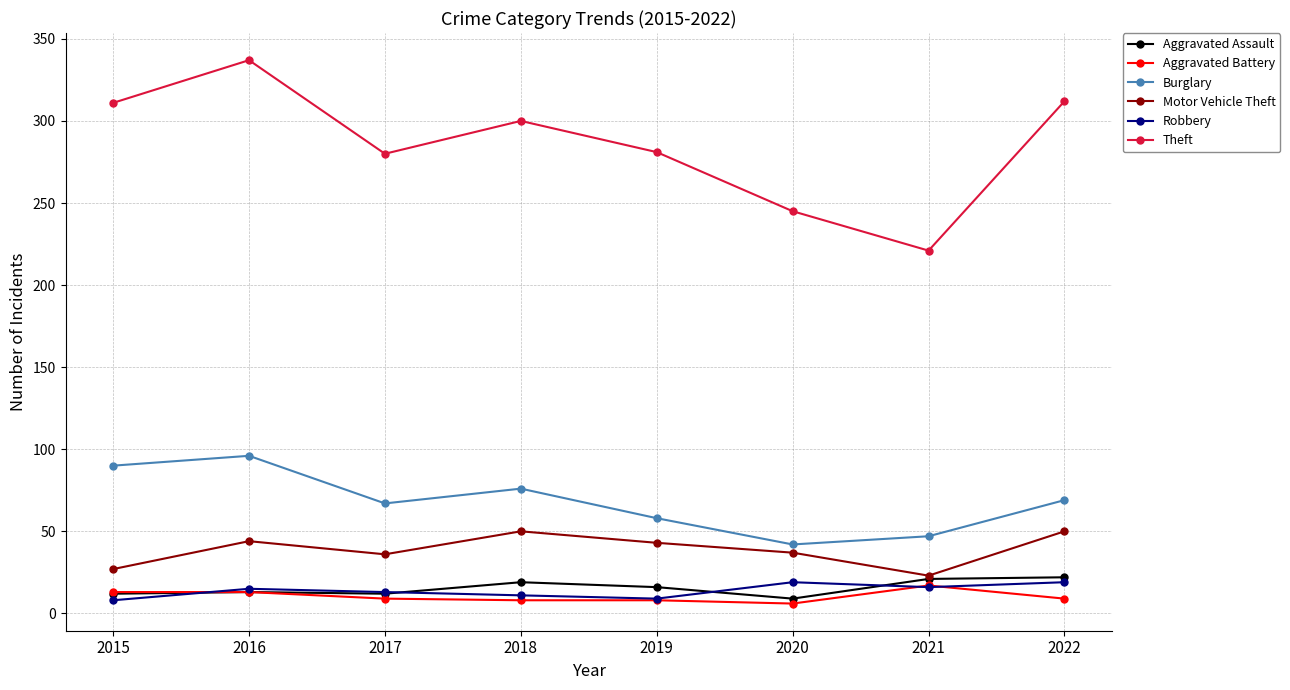

What is the minimum value shown in the chart?

6